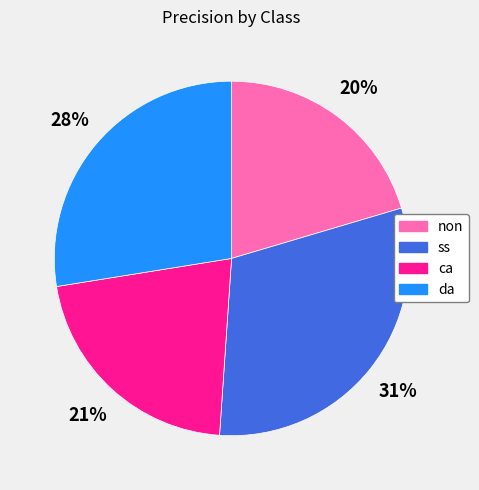

Do ca and non together represent more than half of the pie?

No